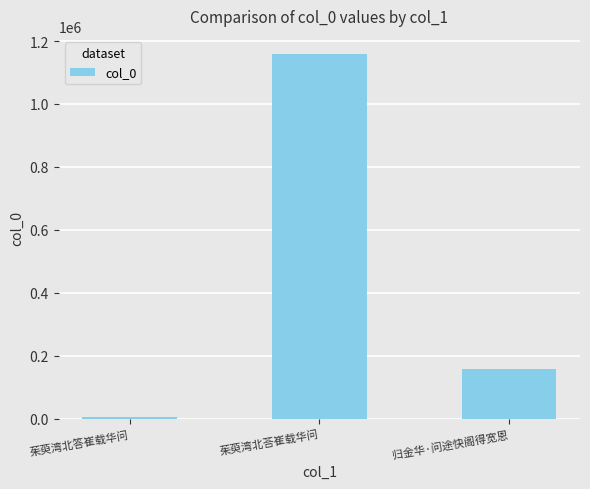

Rank the categories by value from lowest to highest.

茱萸湾北答崔载华问, 归金华·问途快阁得宽恩, 茱萸湾北荅崔载华问